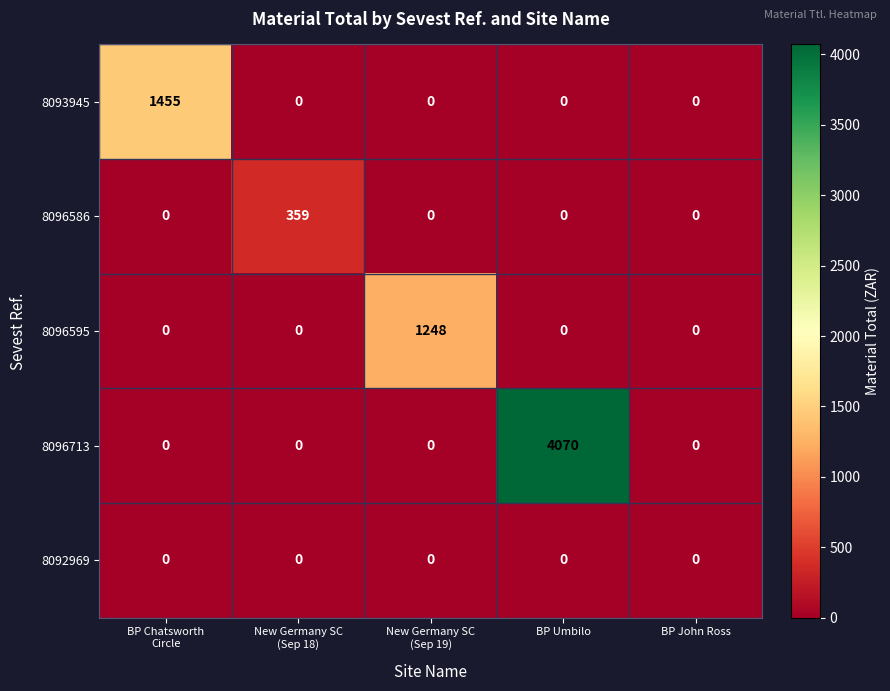

Is it true that 8096713 equals 1268 at BP John Ross?

False